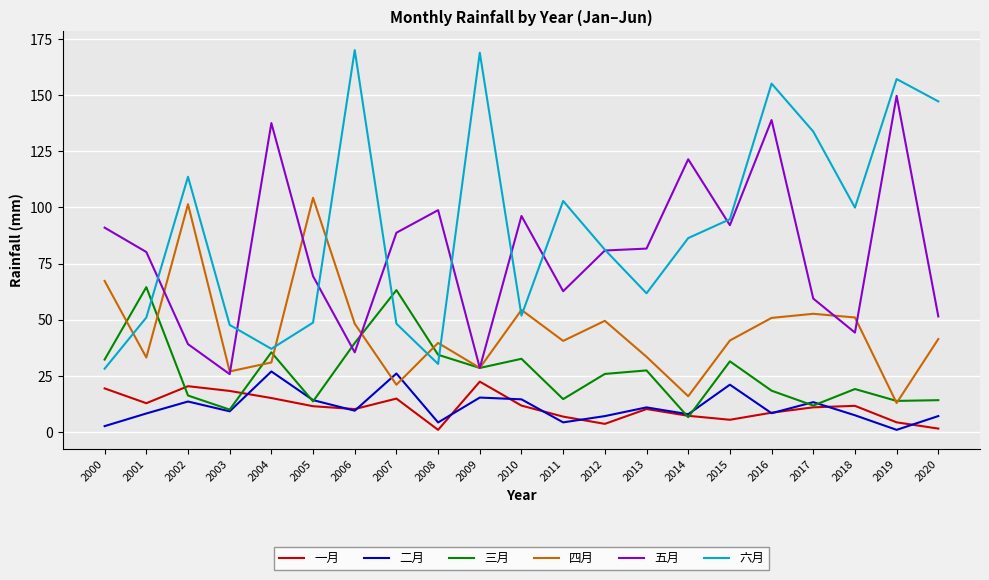

At how many categories does at least one series exceed 24?

21